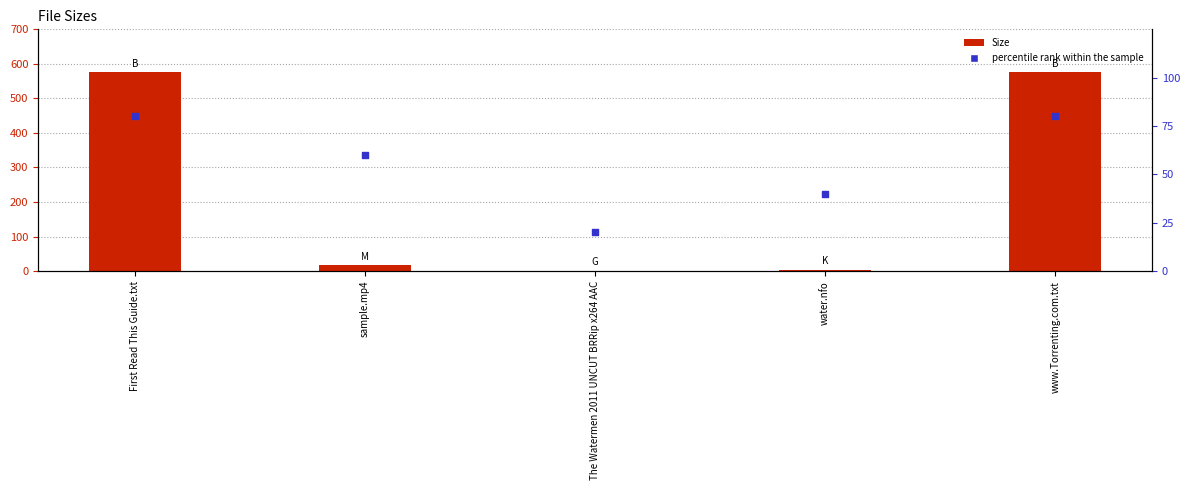

Which series contains the lowest Y value?

Size